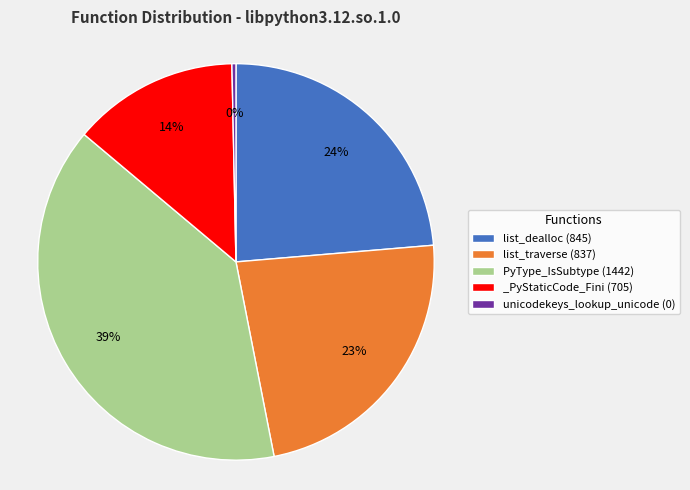

To the nearest percent, what is the difference between the largest and smallest slice percentages?

39%